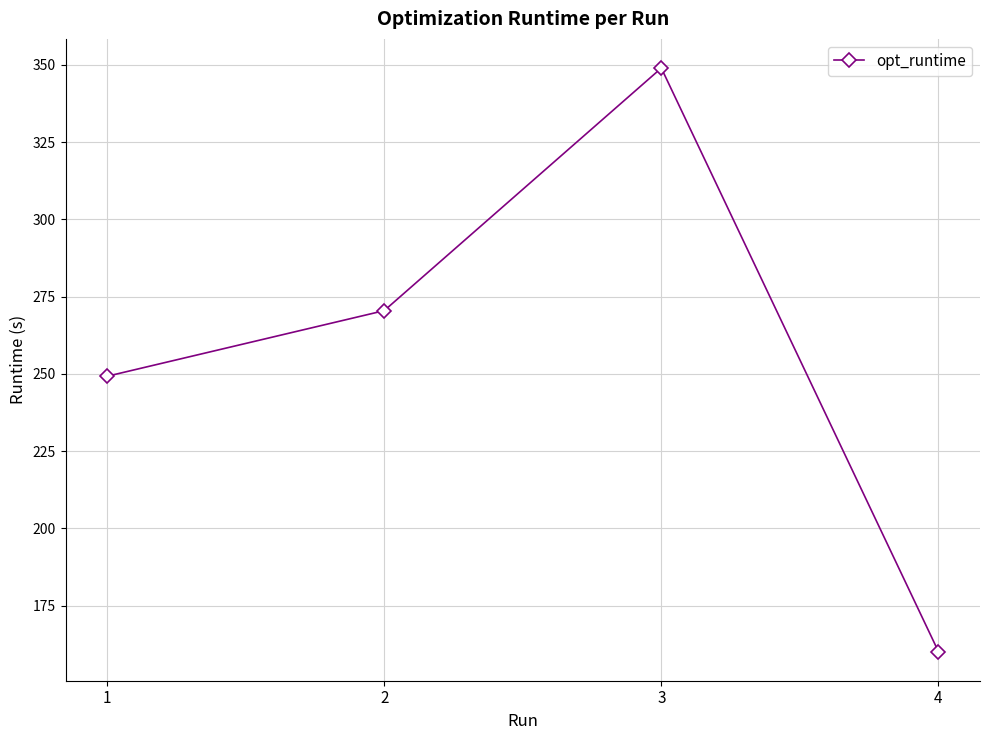

Does the chart display data point markers on the line(s)?

Yes